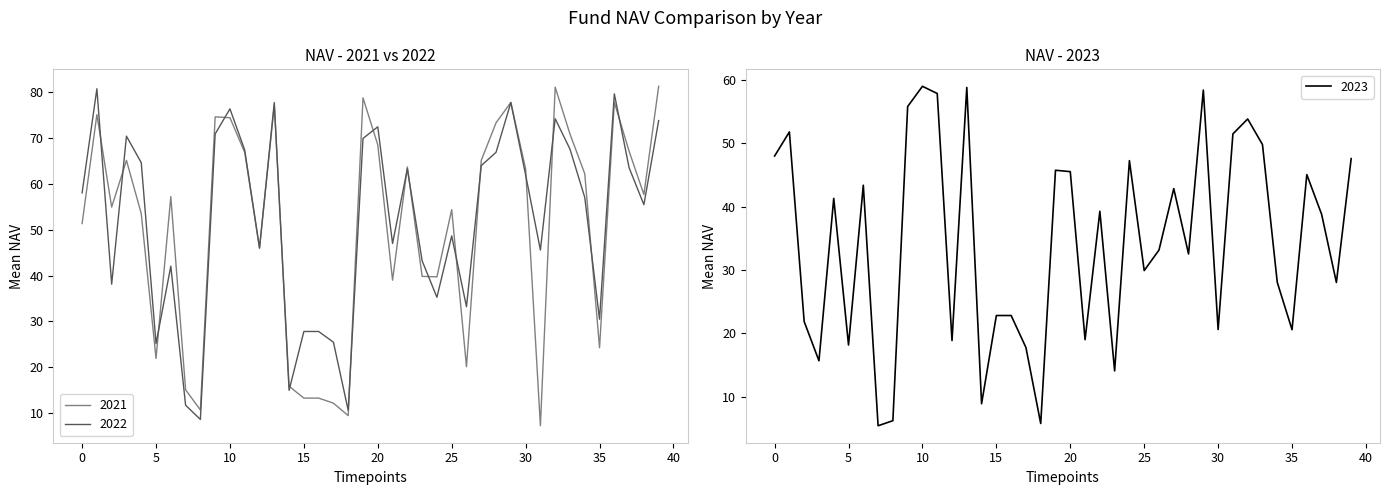

Rank the series at 328 from highest to lowest value.

2021, 2022, 2023